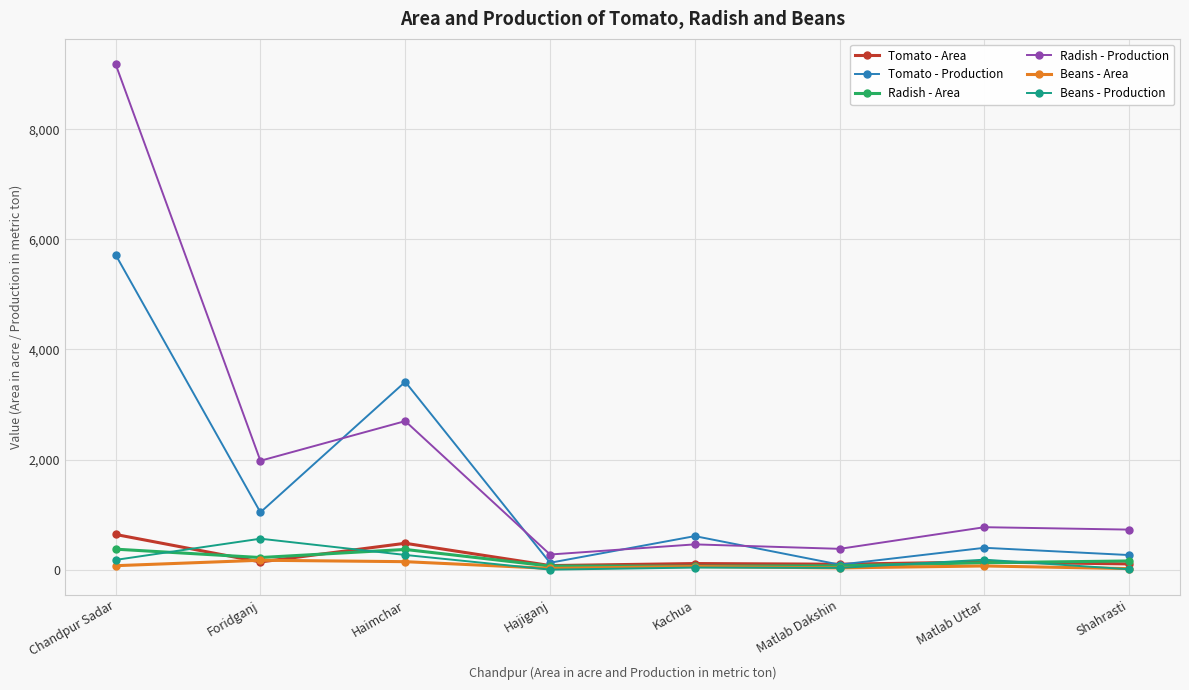

How many data points does each series have?

8